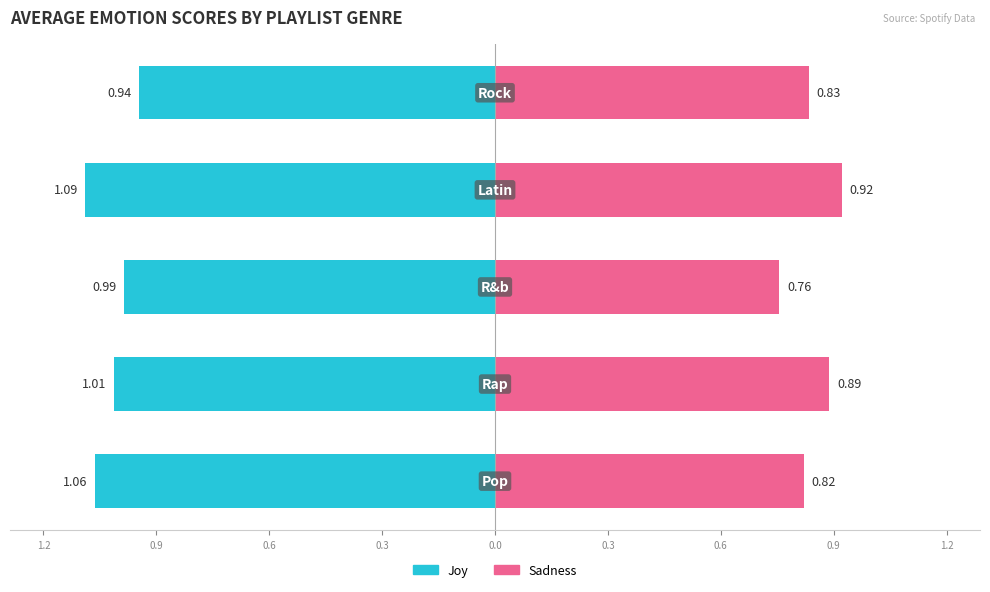

What is the difference between the maximum and second lowest values in the Joy series?

0.1